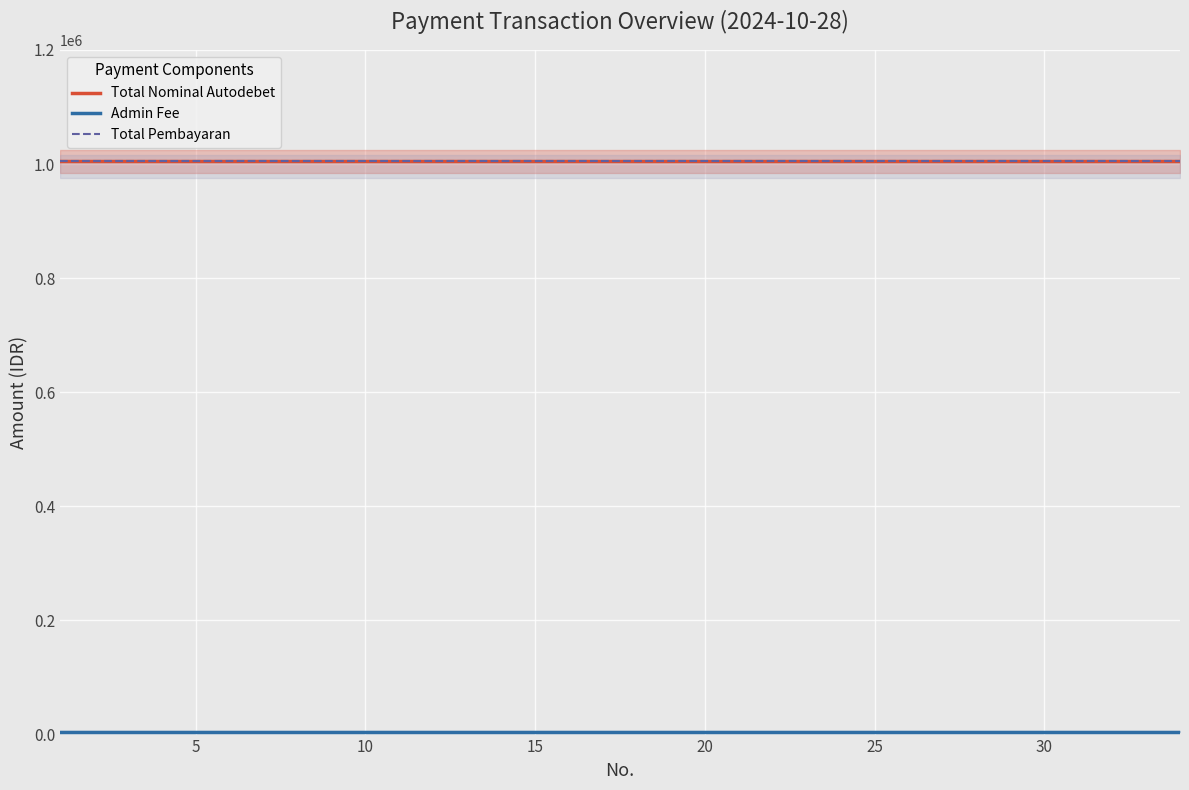

Is it true that Total Nominal Autodebet equals 666604 at 25?

False